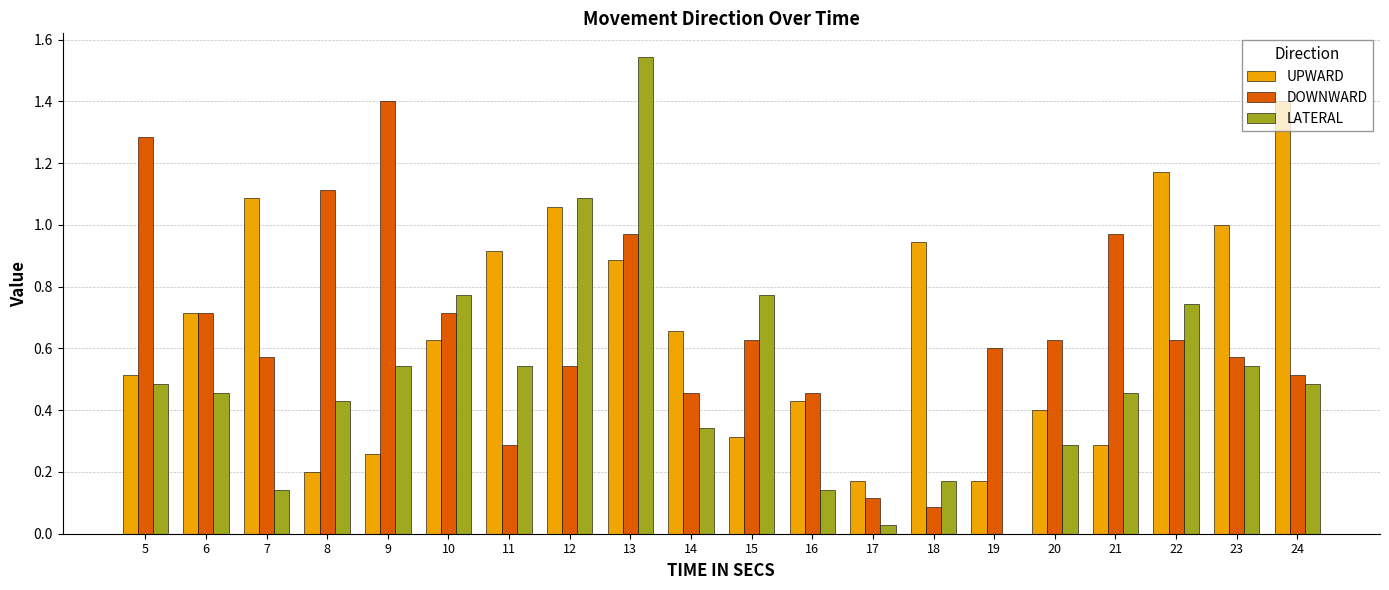

The value of DOWNWARD at 10 is 0.7. True or false?

True